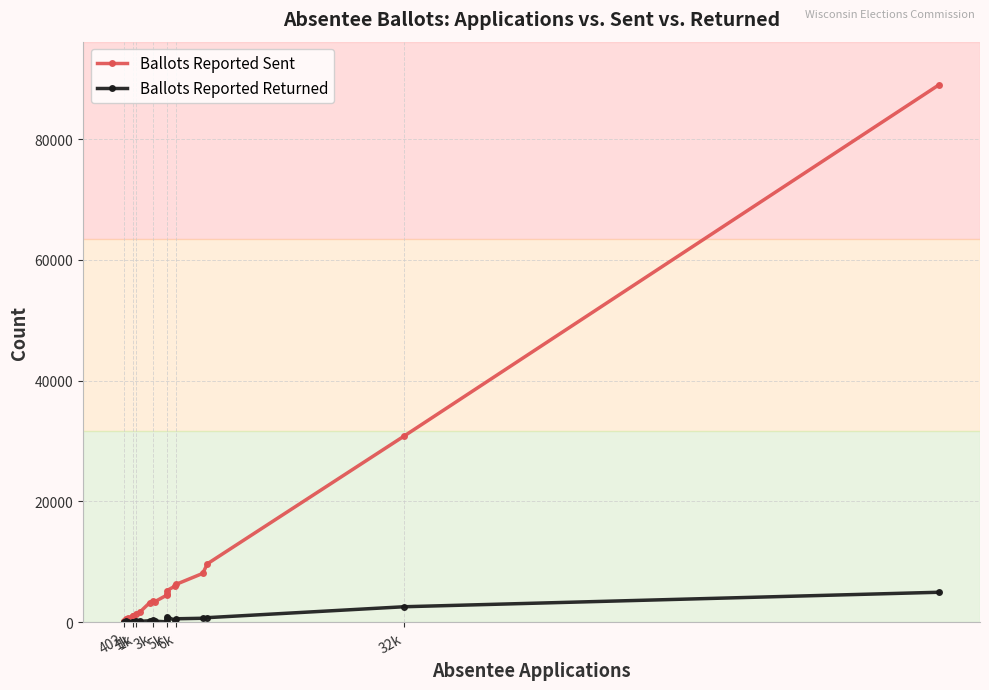

What is the average value of the Ballots Reported Returned series?

612